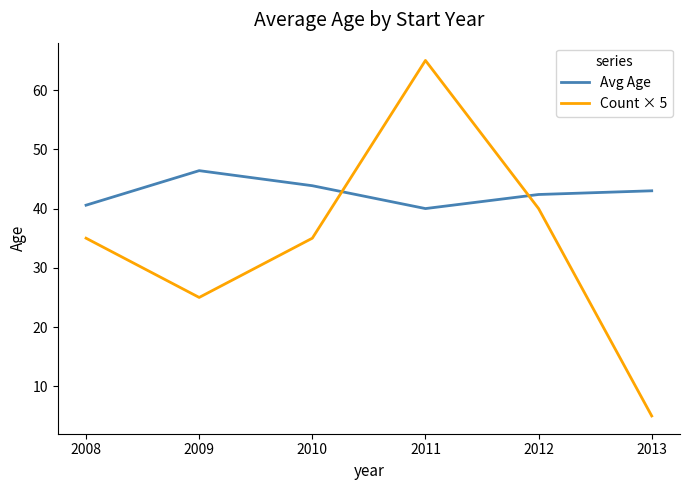

True or false: Avg Age has more than 0 points higher than both neighbors.

True